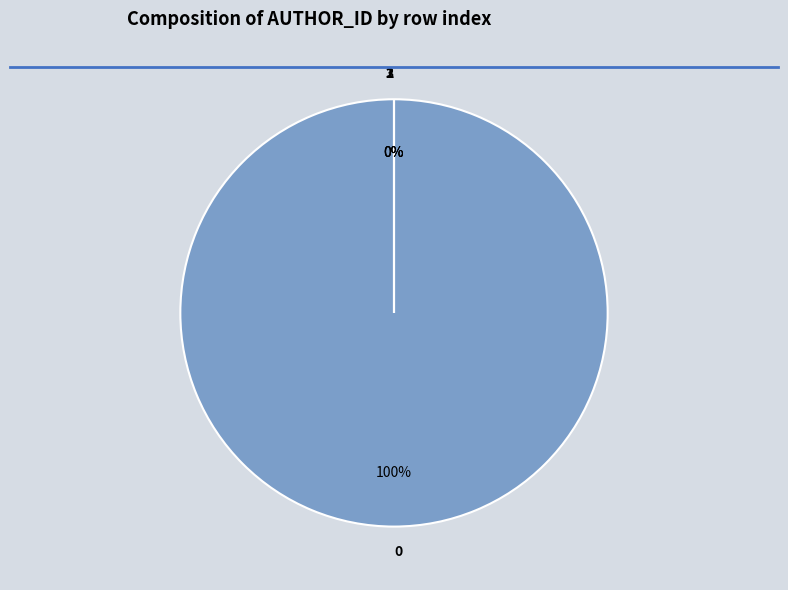

What percentage is NOT represented by 2?

100.0%